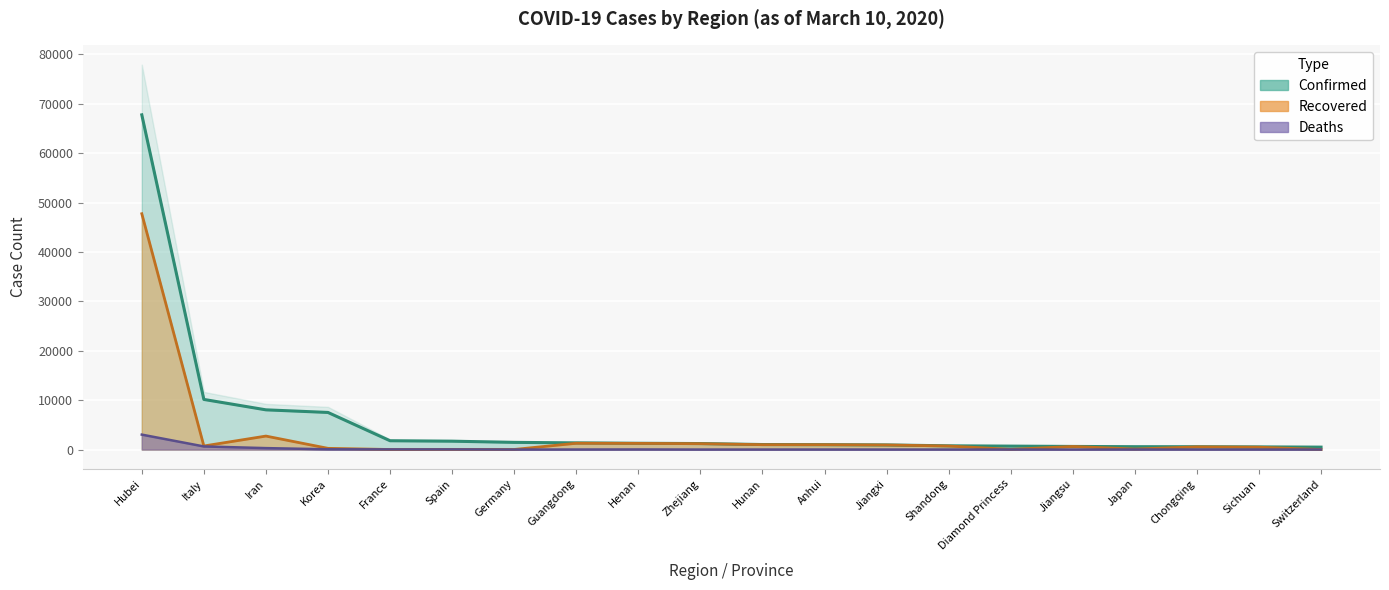

How many data points in Recovered are less than 719?

10